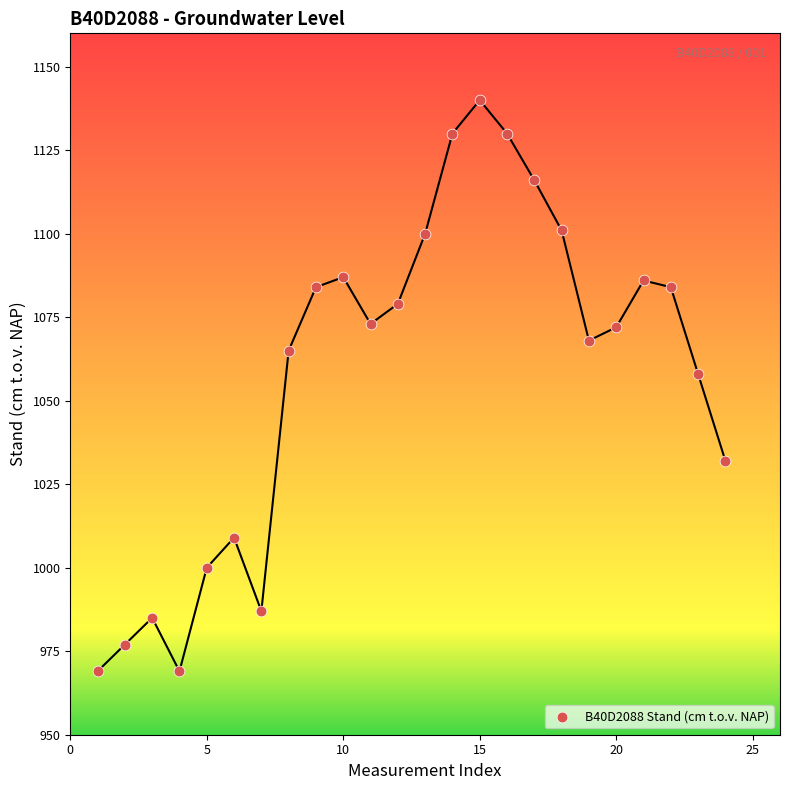

What is the range of X values (max minus min)?

23